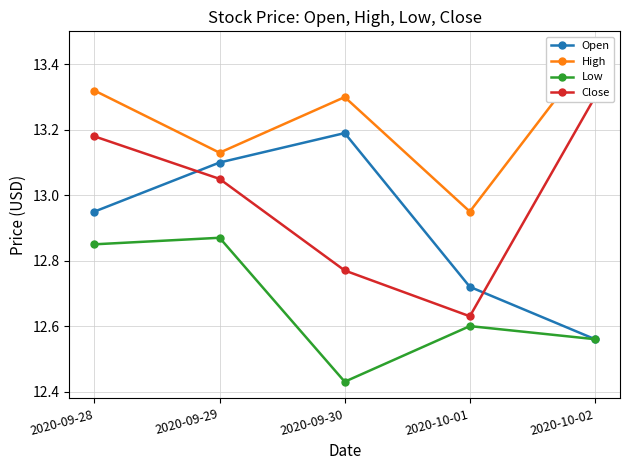

What is the difference between the maximum and second lowest values in the Open series?

0.5